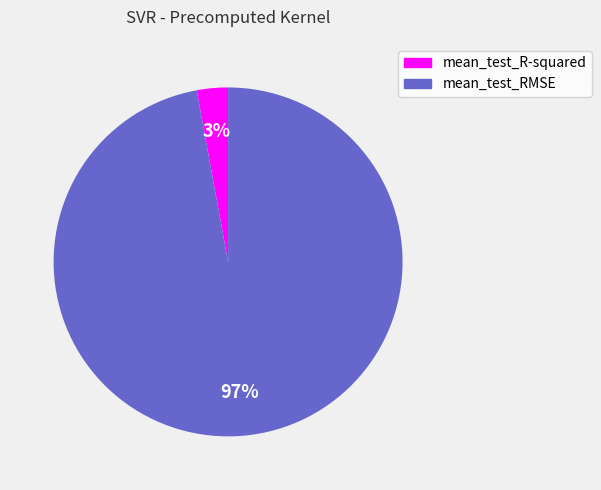

Count the number of slices in the pie.

2